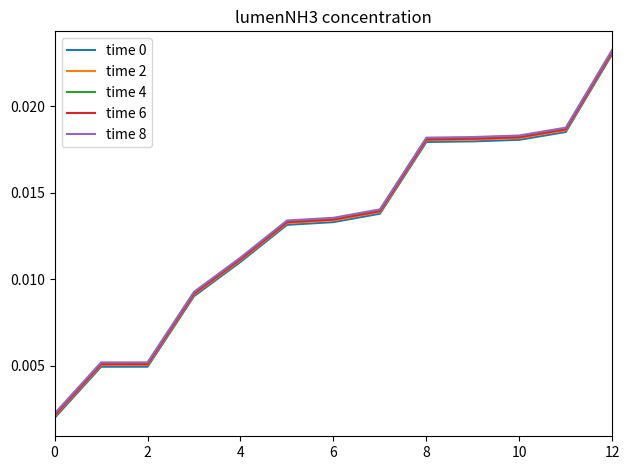

True or false: time 0 has more than 0 points higher than both neighbors.

False